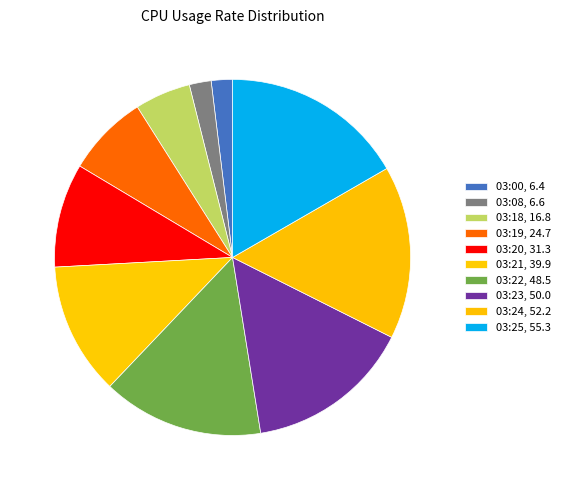

To the nearest percent, what percentage of the pie is 03:25?

17%